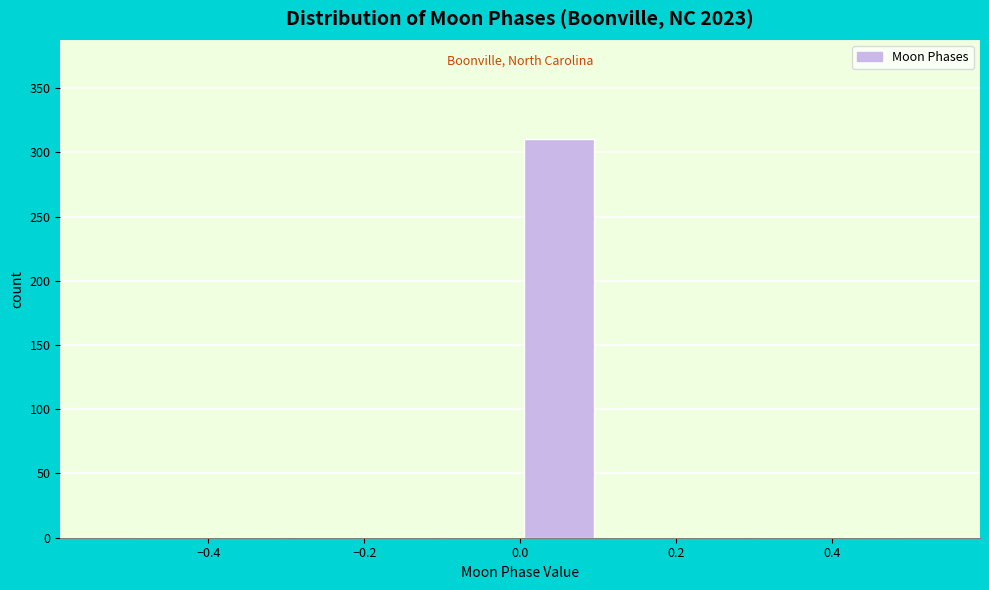

Which range on the x-axis has the tallest bar?

0.0 to 0.1